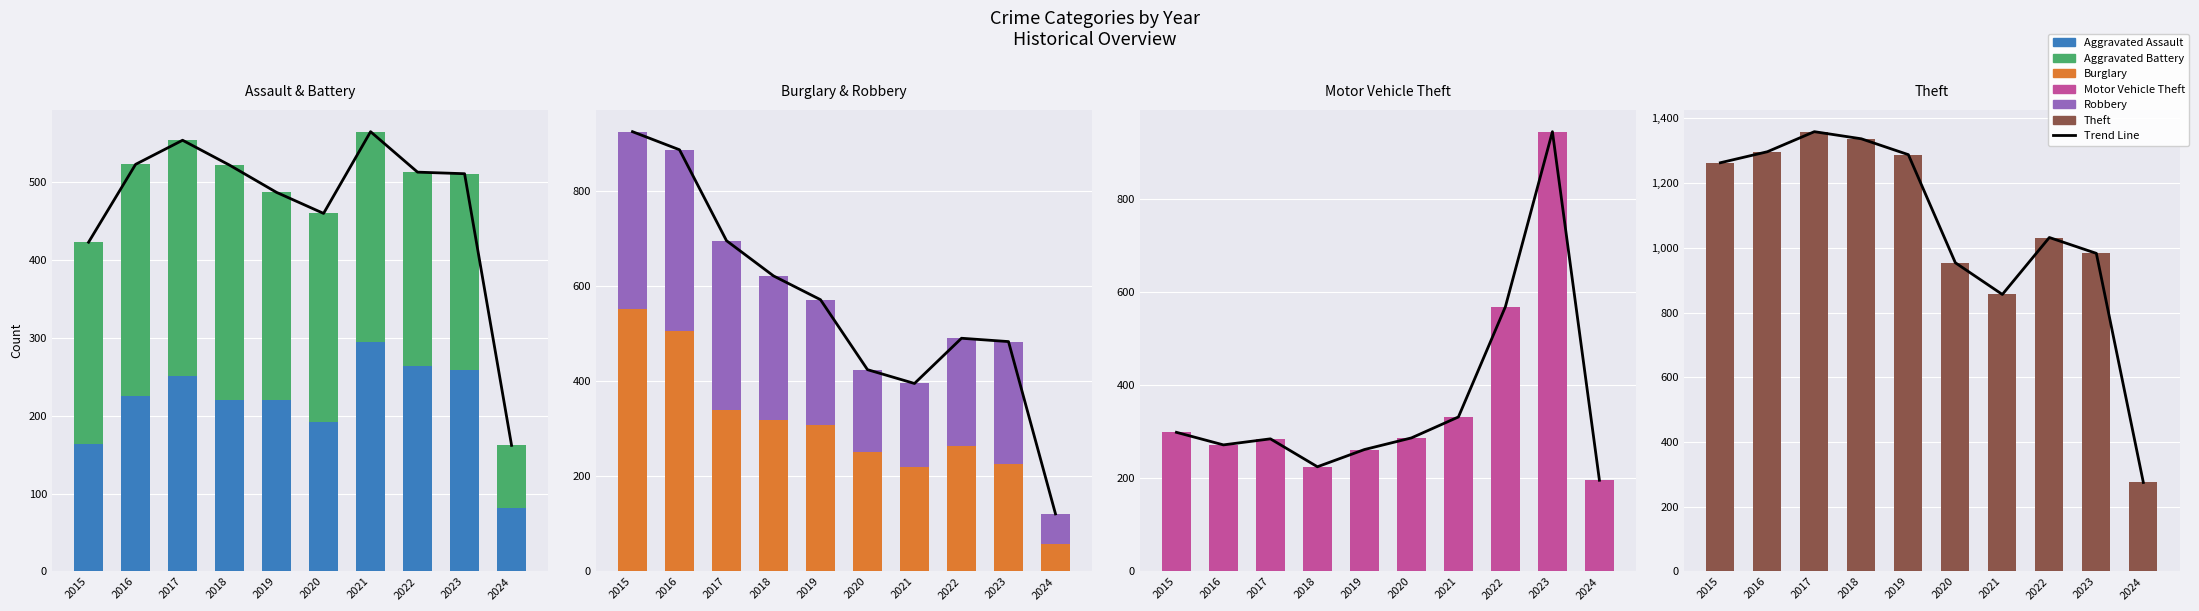

Which category has the highest value across all series?

2017